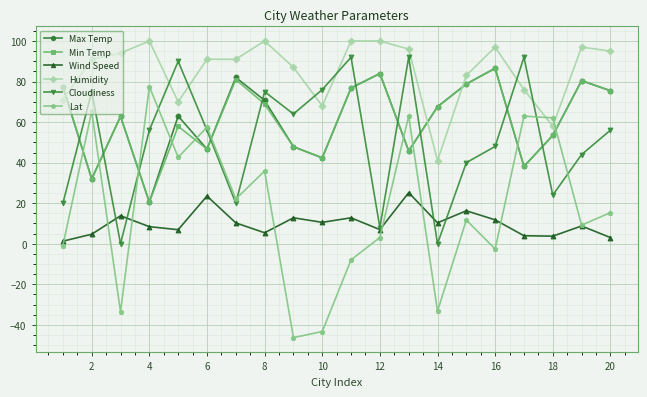

Which series has the largest total across all categories?

Humidity